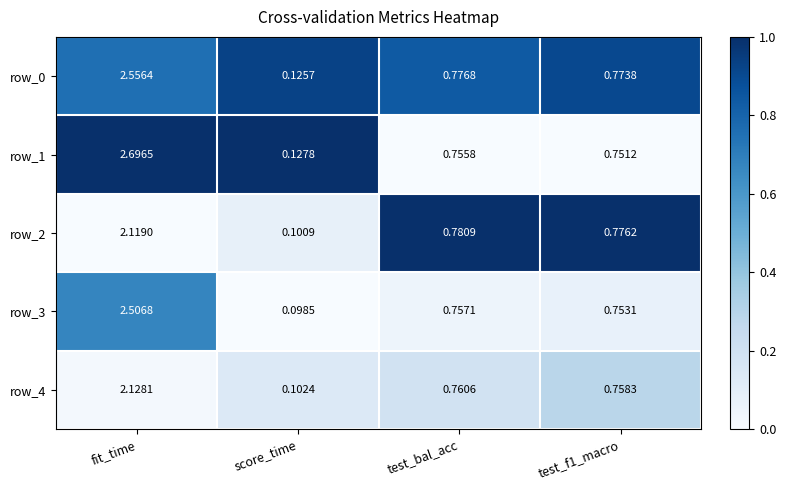

How many categories are shown in the chart?

4